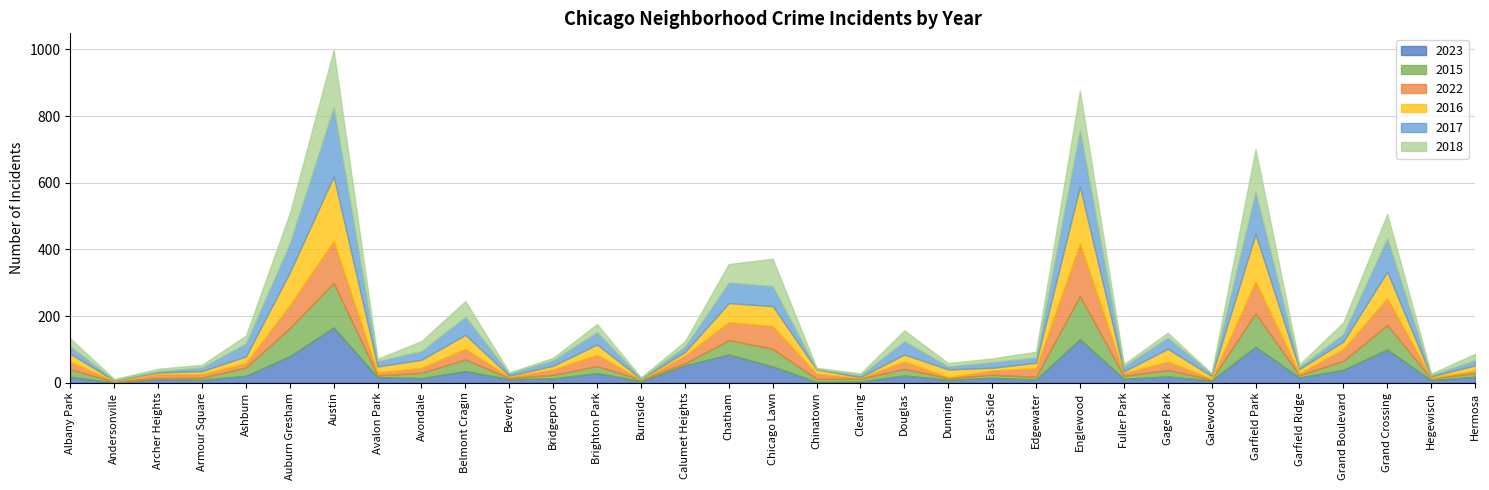

Where is 2016 nearest to the value 97?

Auburn Gresham